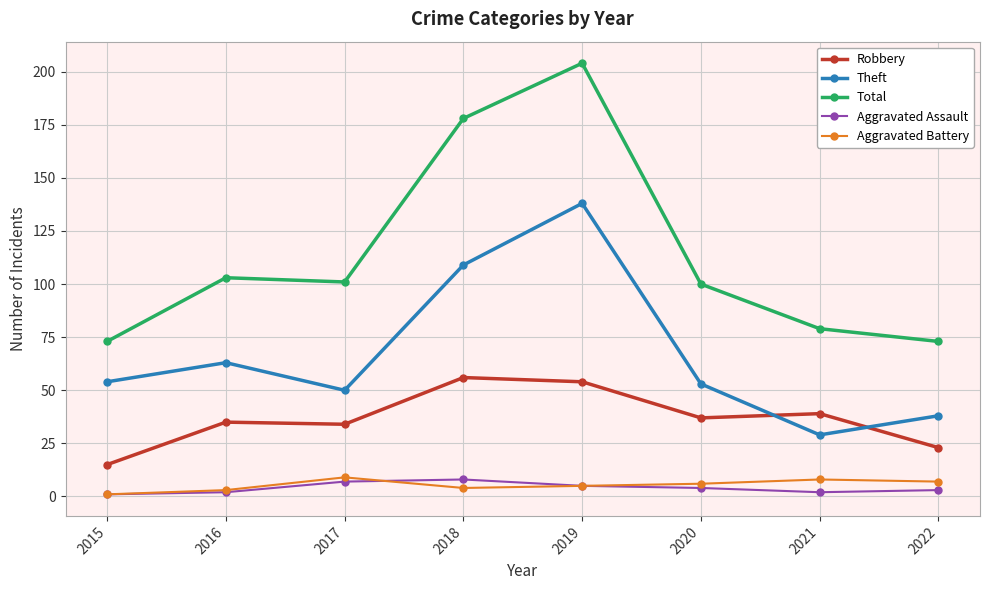

What is the difference between the highest and lowest values at 2021?

77